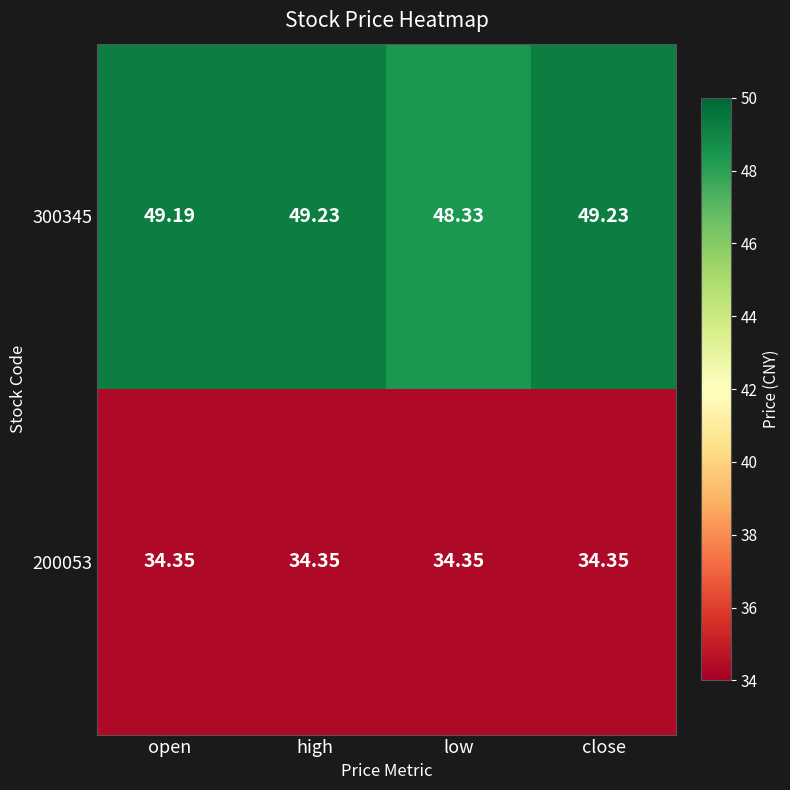

Is the value of 300345 at low greater than the value of 200053 at high?

Yes